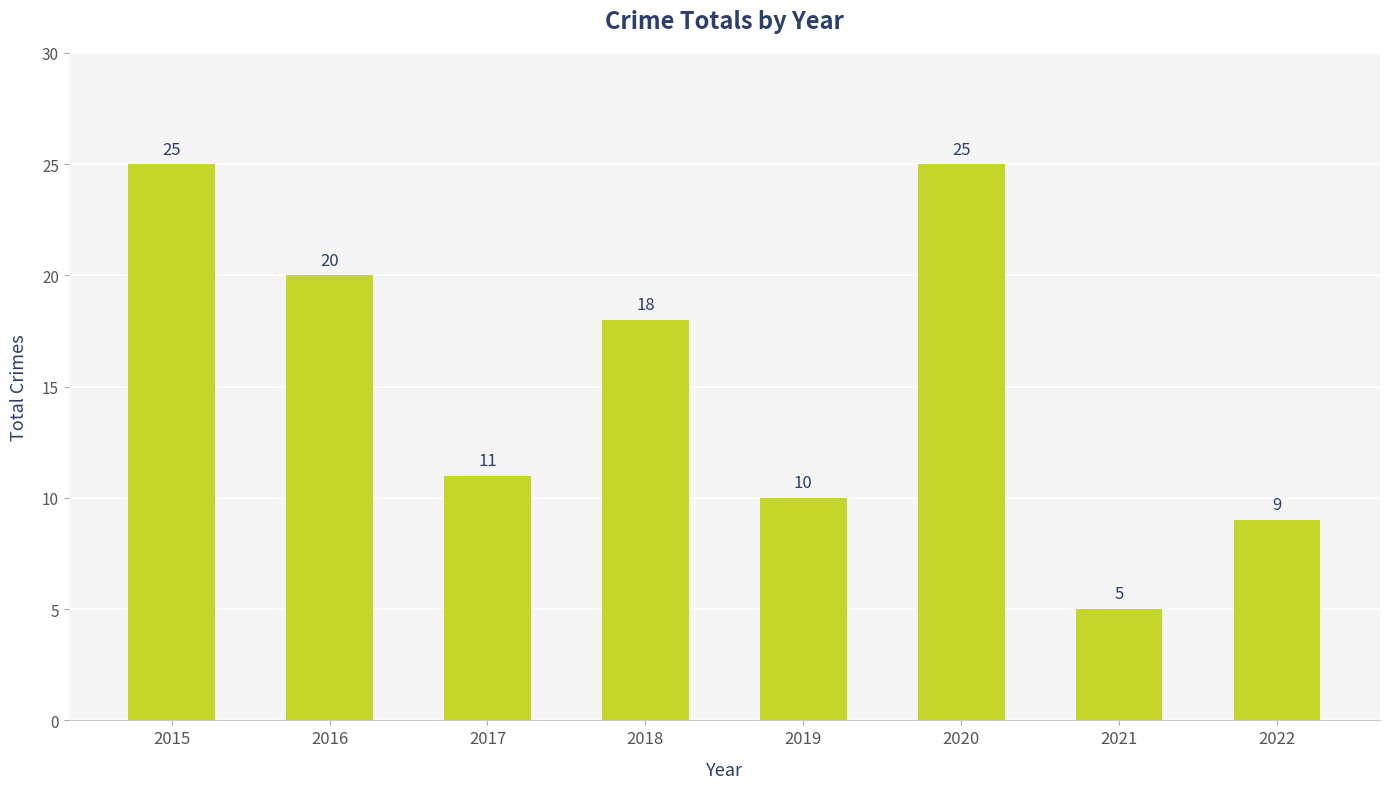

Is it true that the value at 2018 is 18?

True